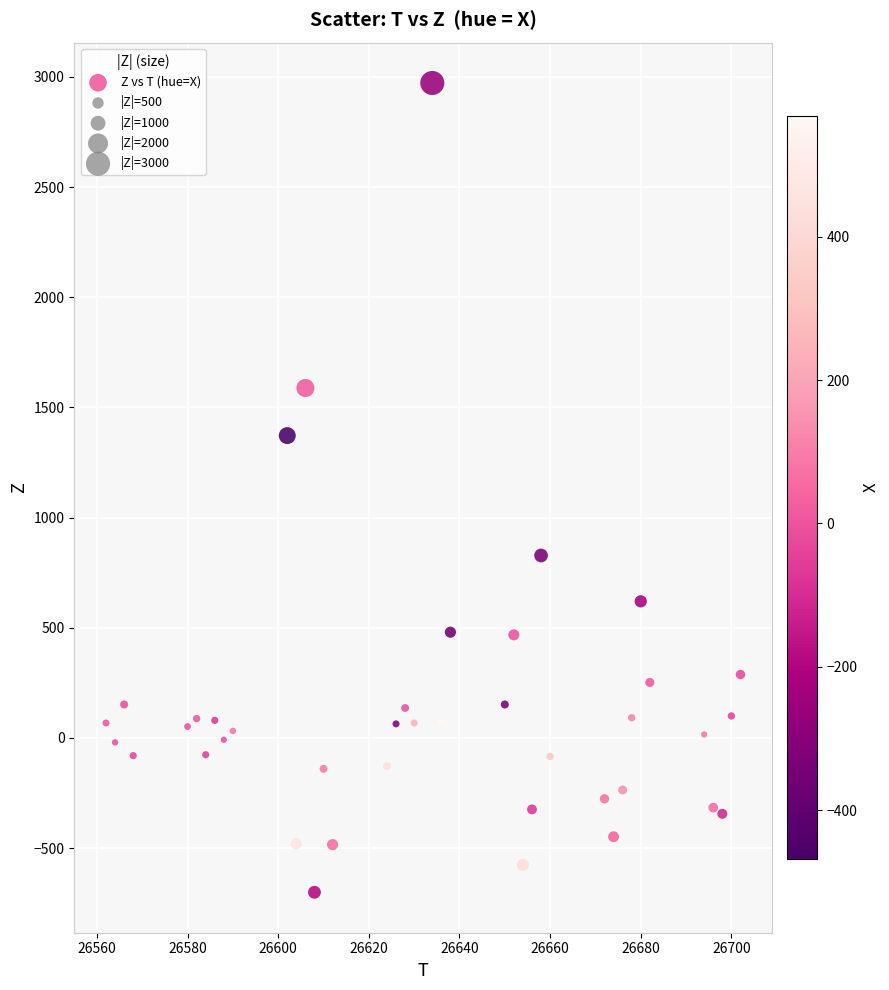

What is the range of Y values (max minus min)?

3672